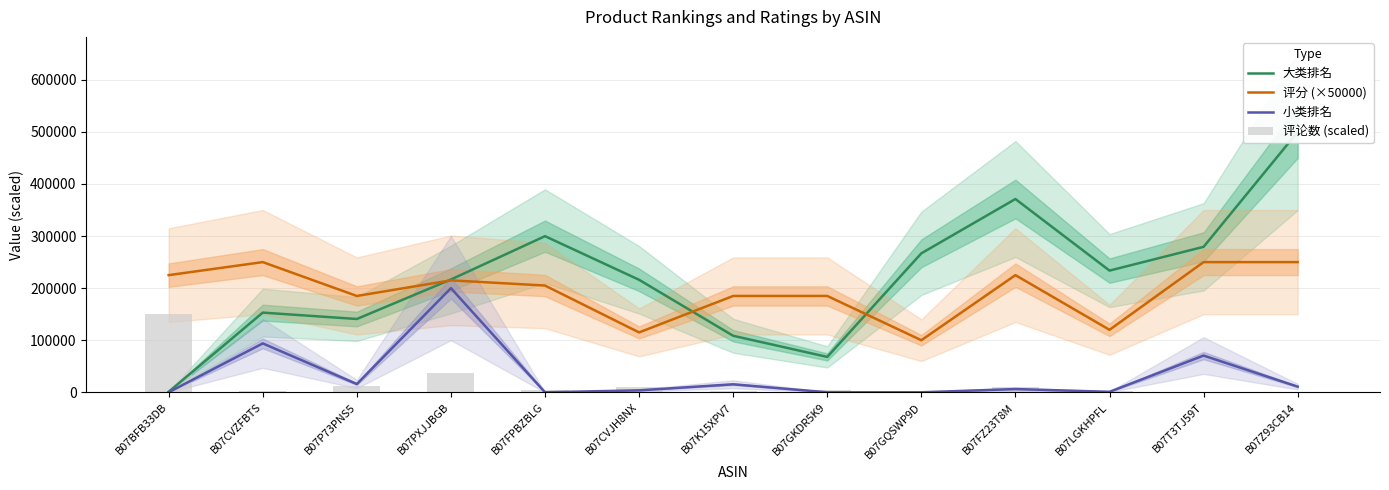

At which label does 大类排名 first exceed 216590?

B07PXJJBGB